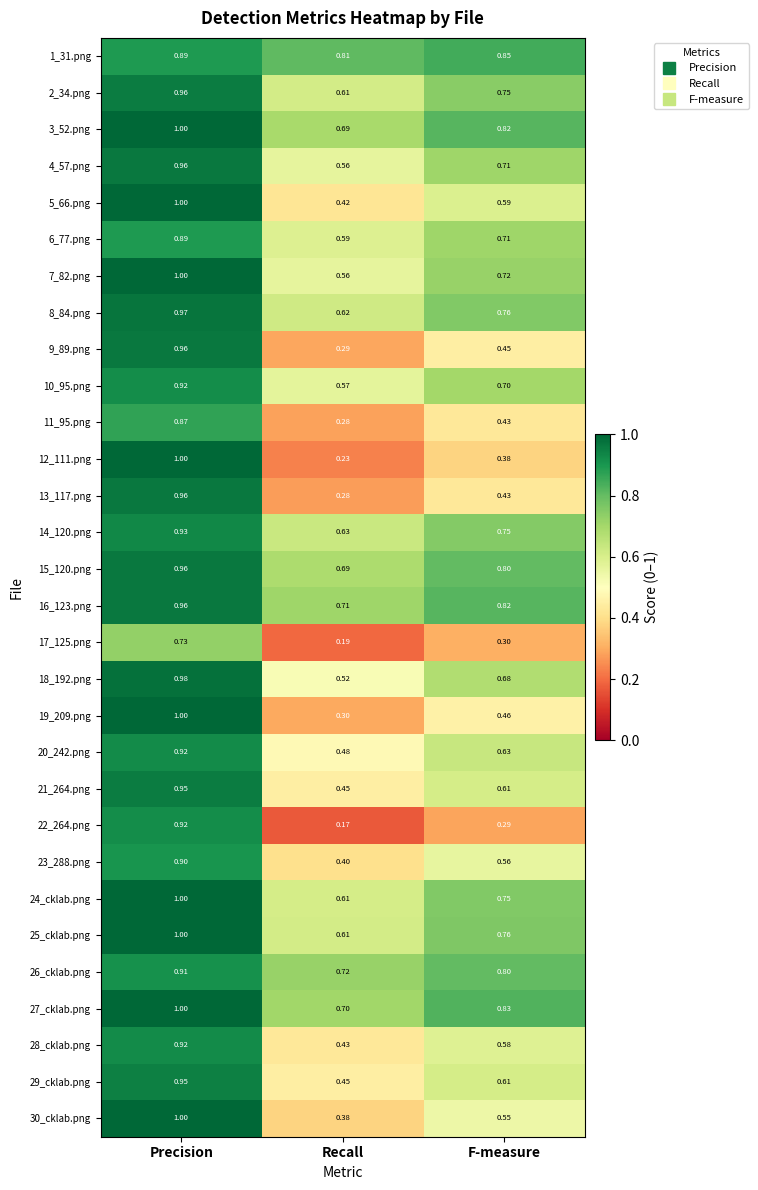

Which category has the lowest value in the 6_77.png series?

Recall